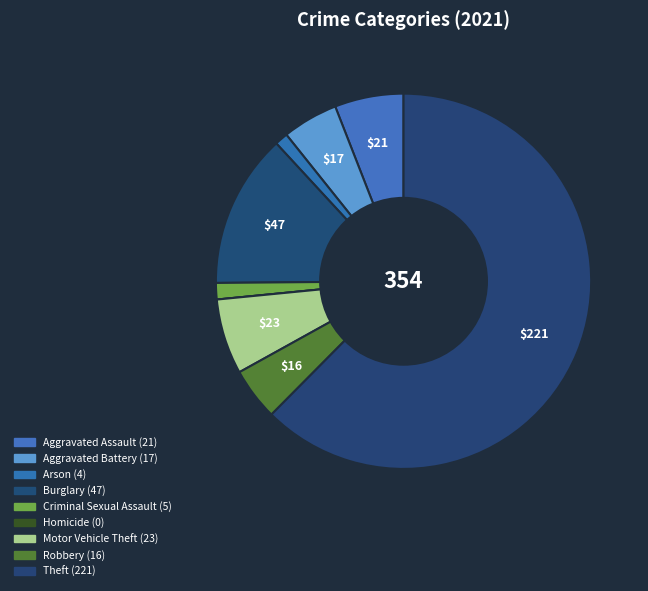

True or false: Robbery accounts for 1% of the total.

False